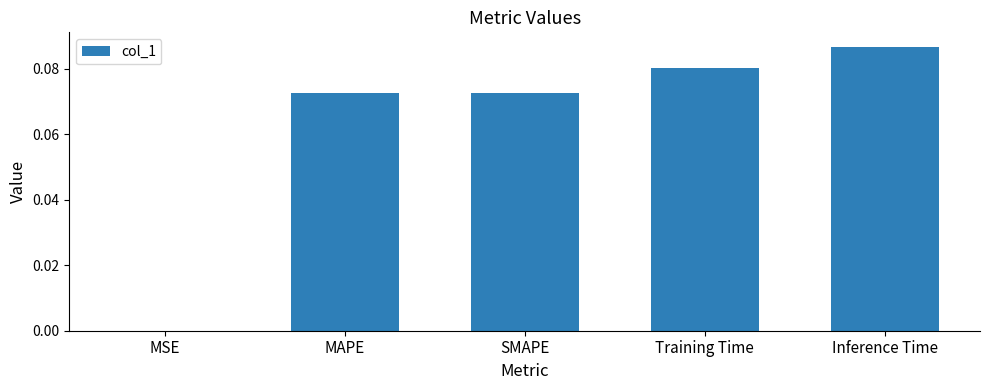

What is the sum of all values?

0.3